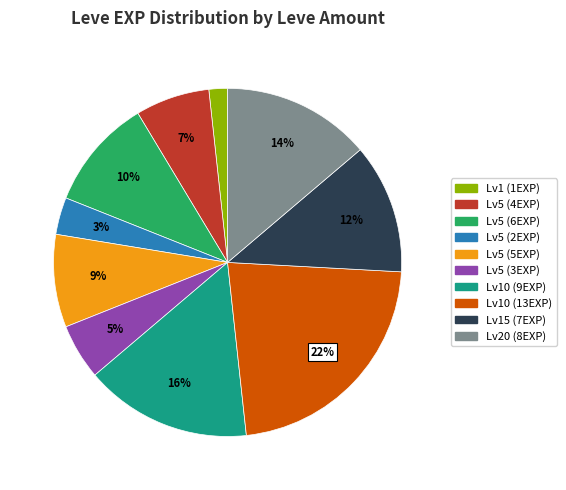

Is there any slice that represents more than half of the pie?

No